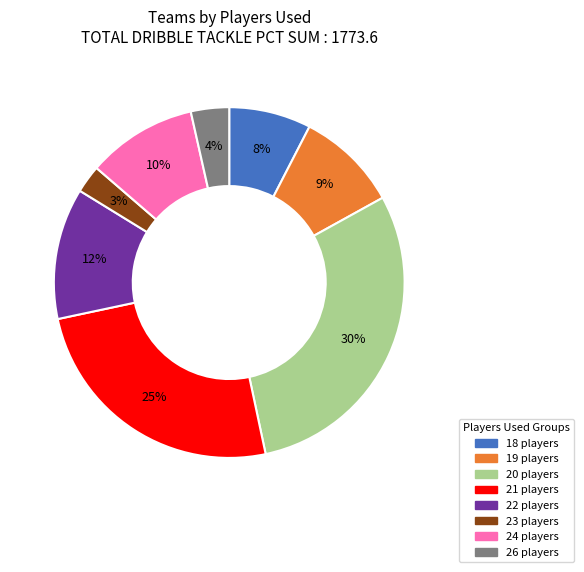

To the nearest percent, what is the difference between the largest and smallest slice percentages?

27%